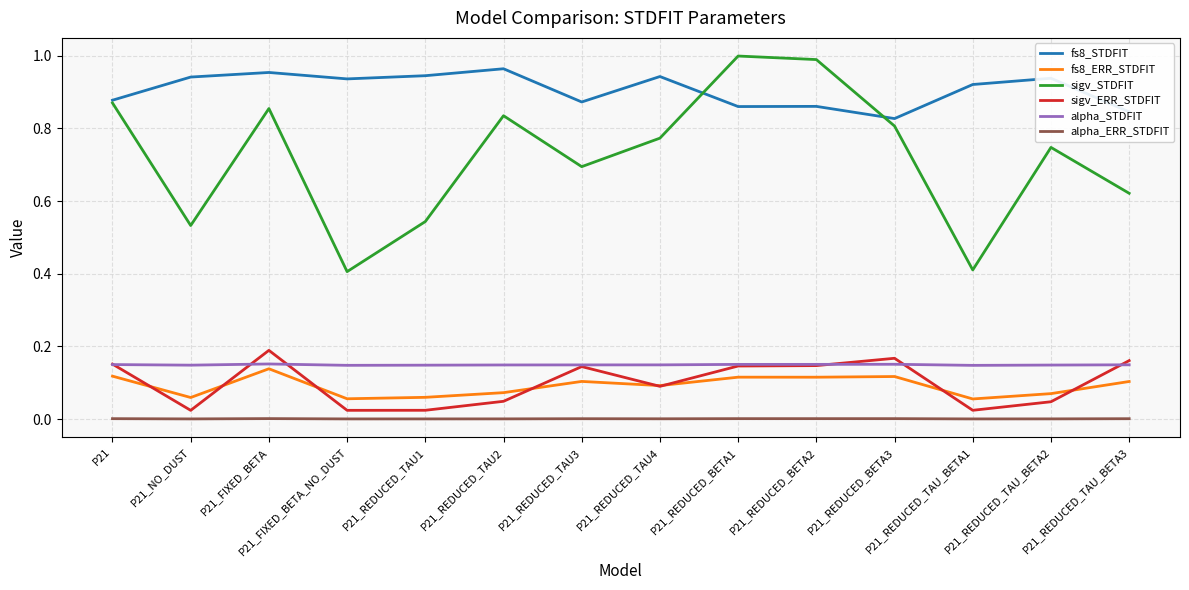

What position from the right is P21_REDUCED_TAU2?

9